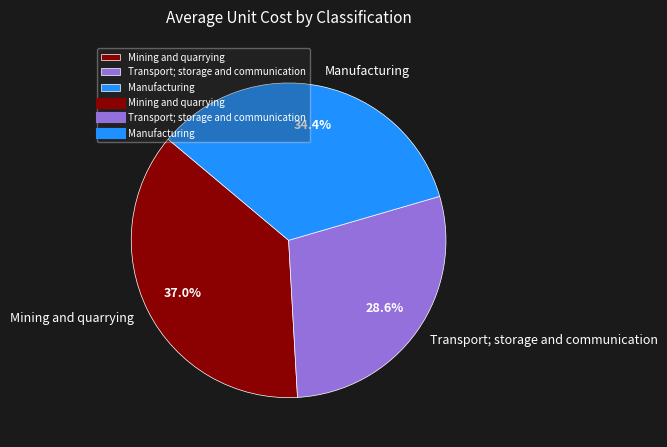

Count the number of slices in the pie.

3